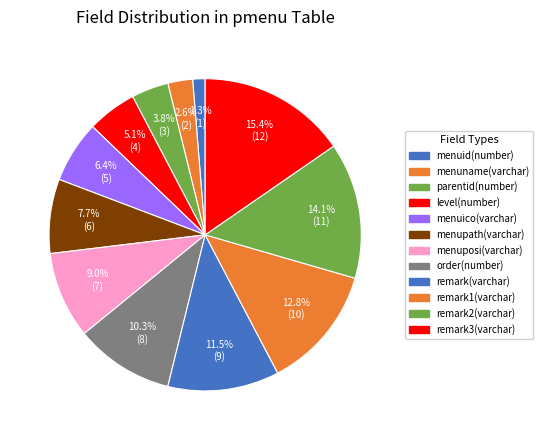

How many slices are in this pie chart?

12